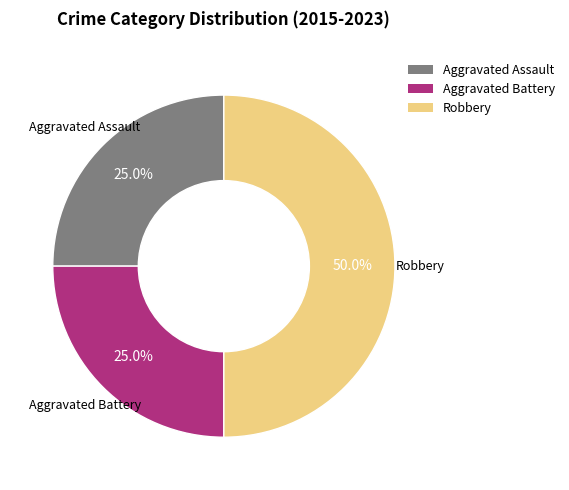

To the nearest percent, what portion does Aggravated Battery represent?

25%